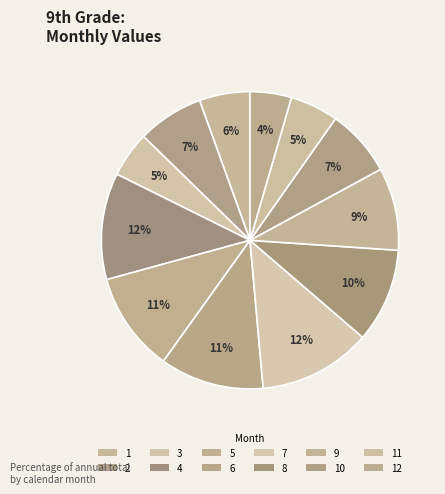

Which category has the smallest portion of the pie?

12